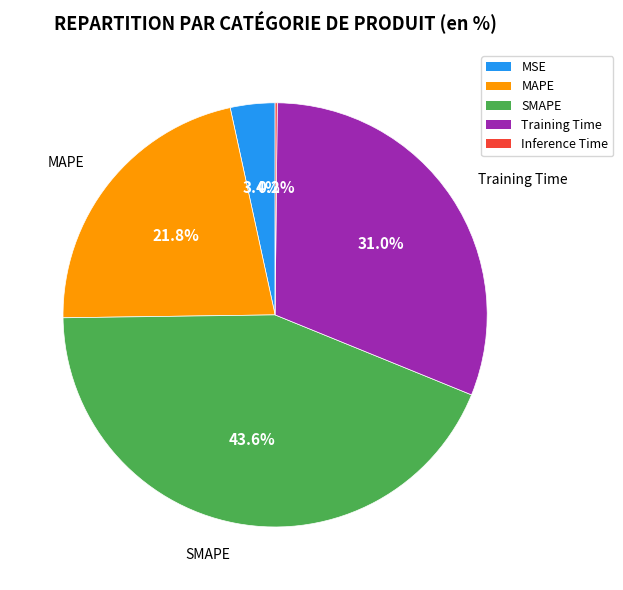

Does any single category account for the majority?

No